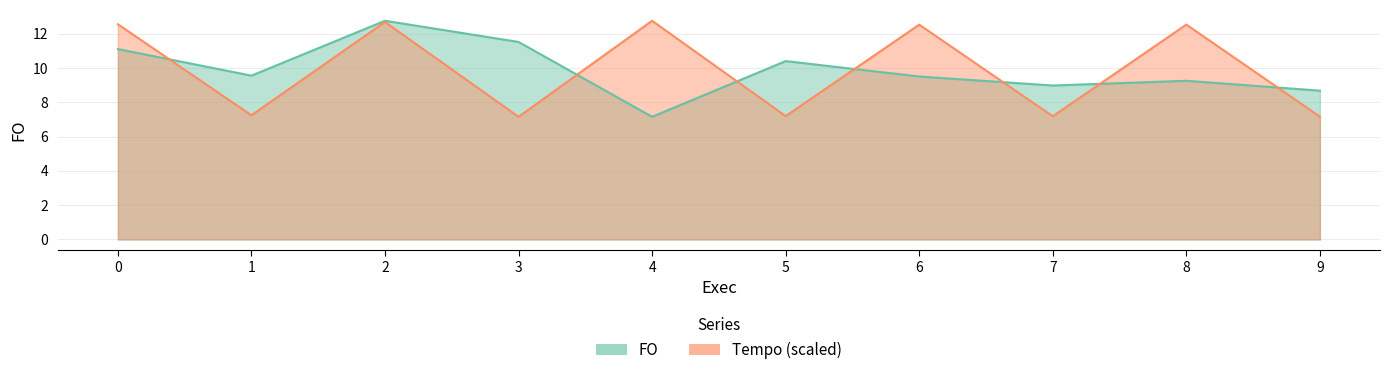

Count the number of data series in this chart.

2